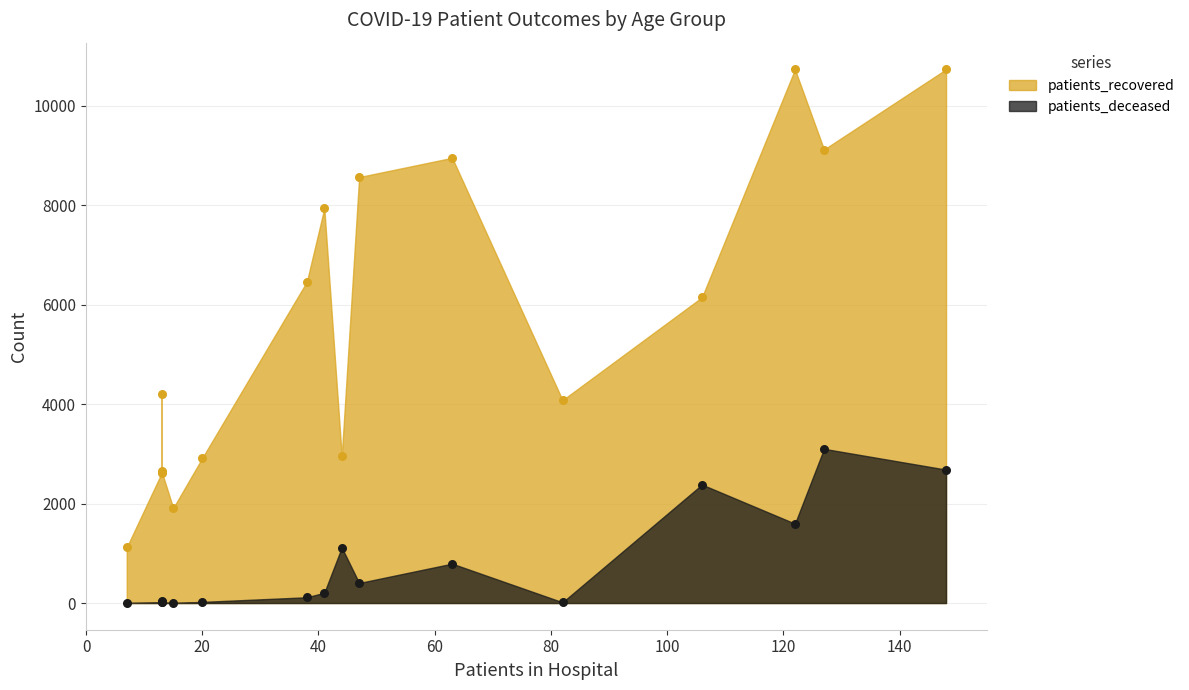

Which series has the largest total across all categories?

patients_recovered